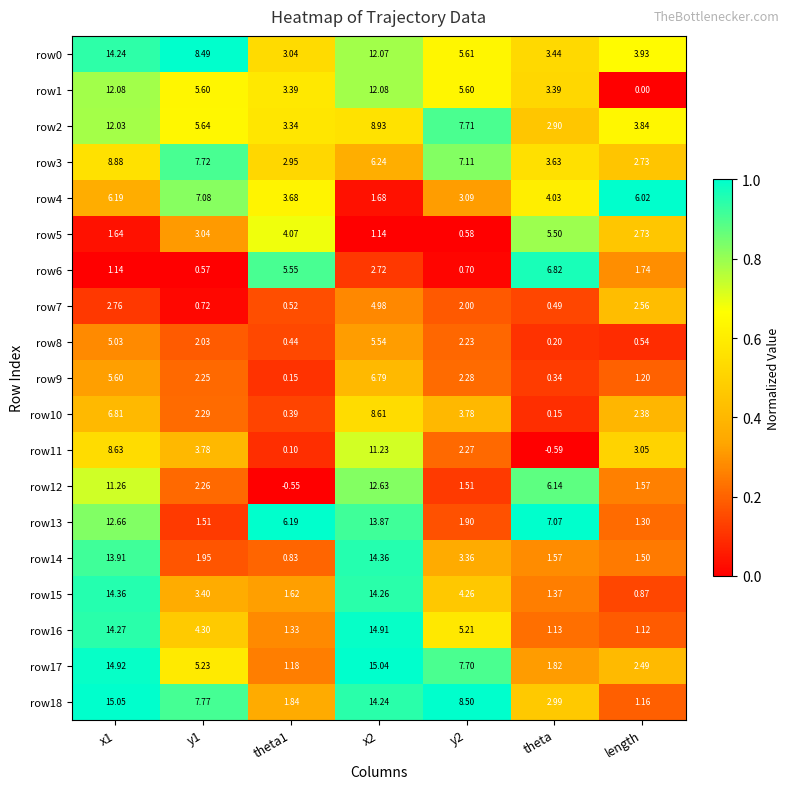

At which category does the chart reach its minimum across all series?

theta